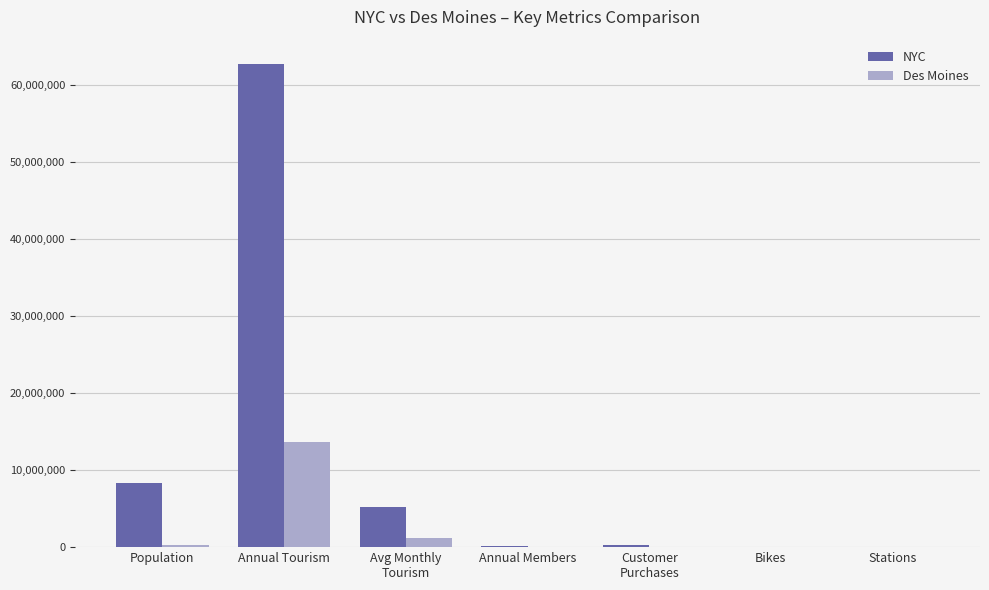

Is it true that Des Moines equals 62472 at Customer
Purchases?

True